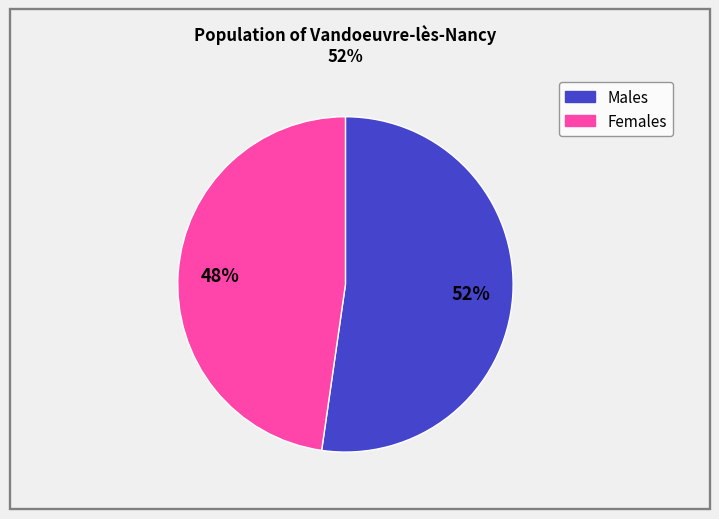

Does any single category account for the majority?

Yes